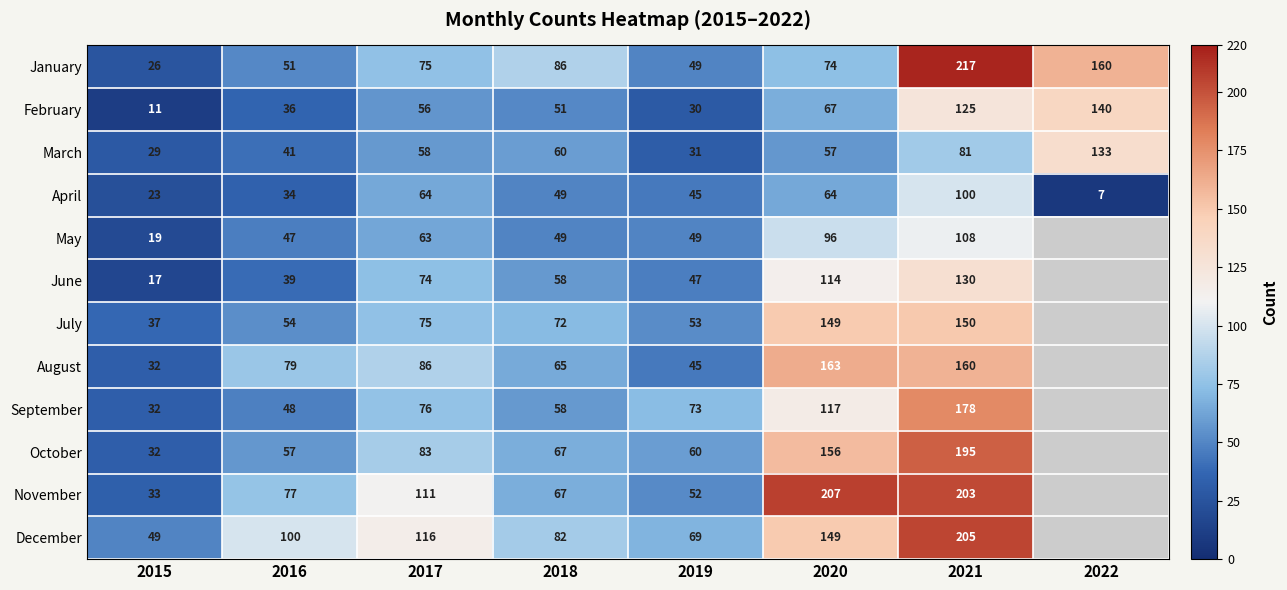

Between 2016 and 2018, which series saw the biggest shift?

January